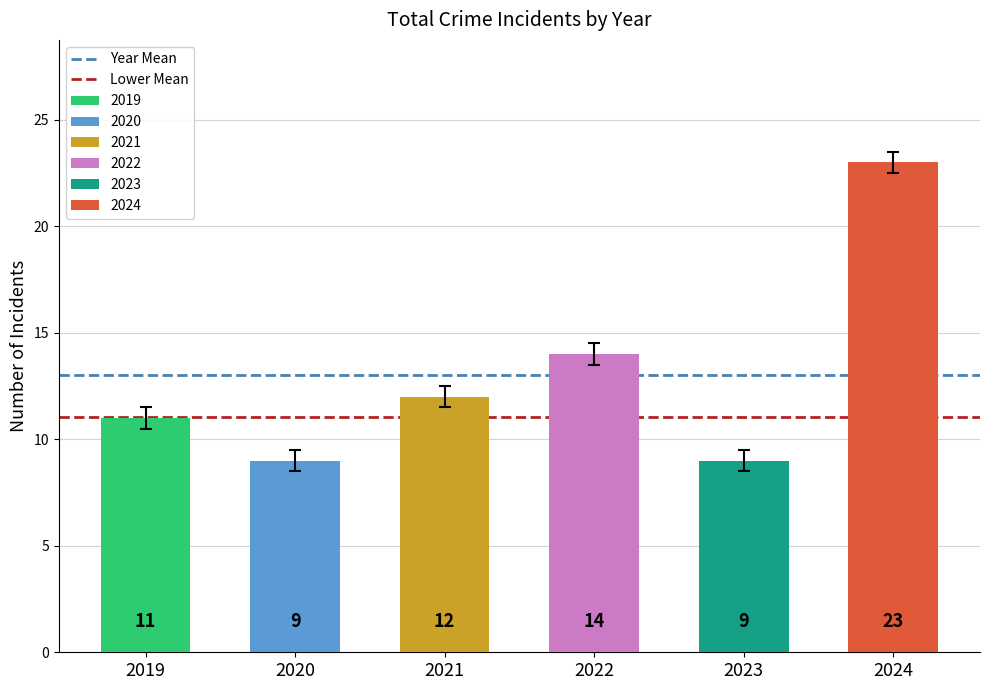

List the series in order of their overall mean, highest first.

Year Mean, Lower Mean